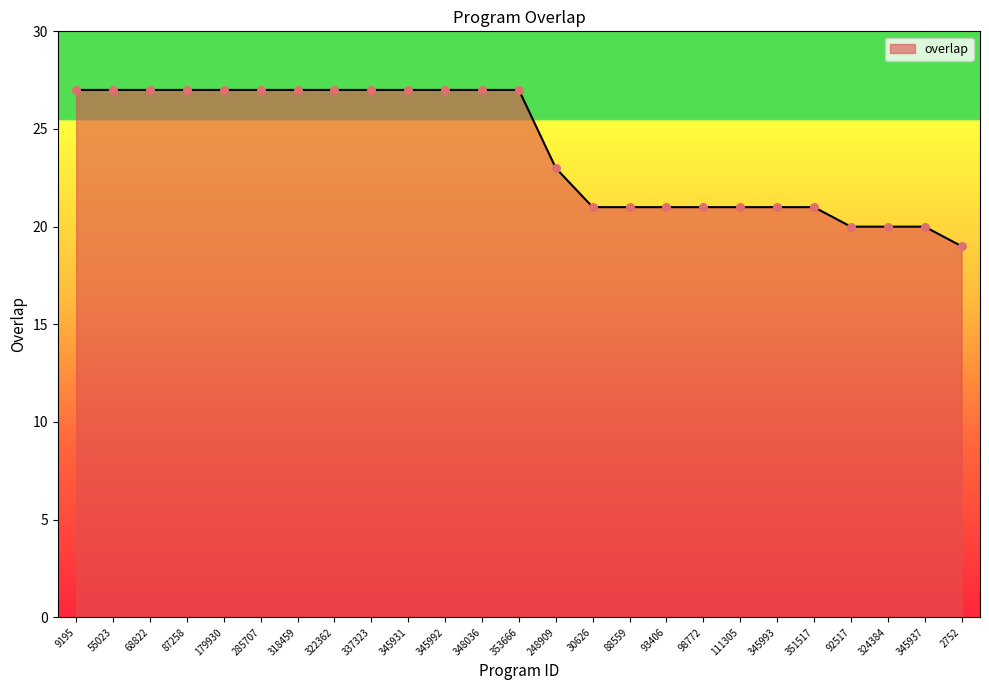

Approximately how many times larger is the value at 55023 compared to 98772?

1.3